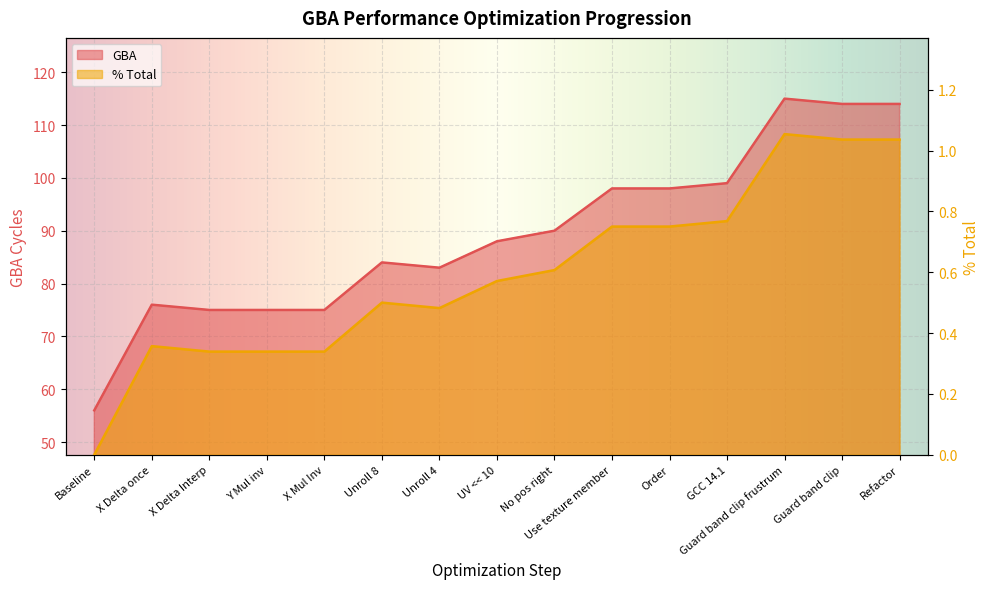

True or false: GBA has more than 2 points higher than both neighbors.

True